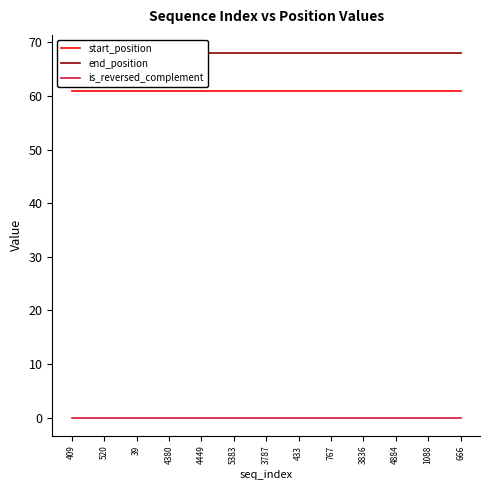

Reading left to right, list all the values displayed in this chart.

start_position: 61	61	61	61	61	61	61	61	61	61	61	61	61
end_position: 68	68	68	68	68	68	68	68	68	68	68	68	68
is_reversed_complement: 0	0	0	0	0	0	0	0	0	0	0	0	0